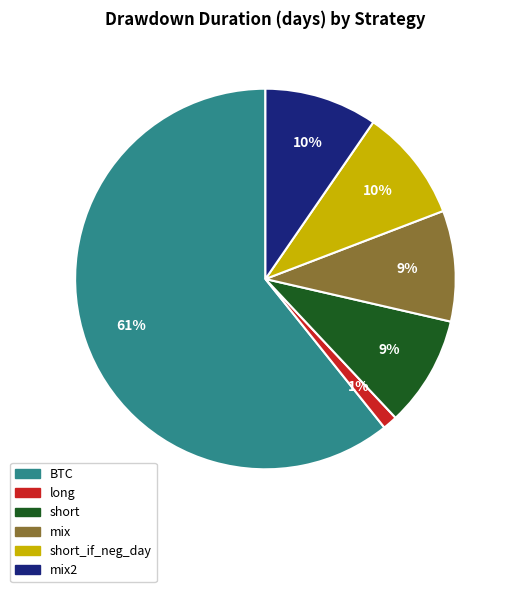

Is there a majority slice in this chart?

Yes